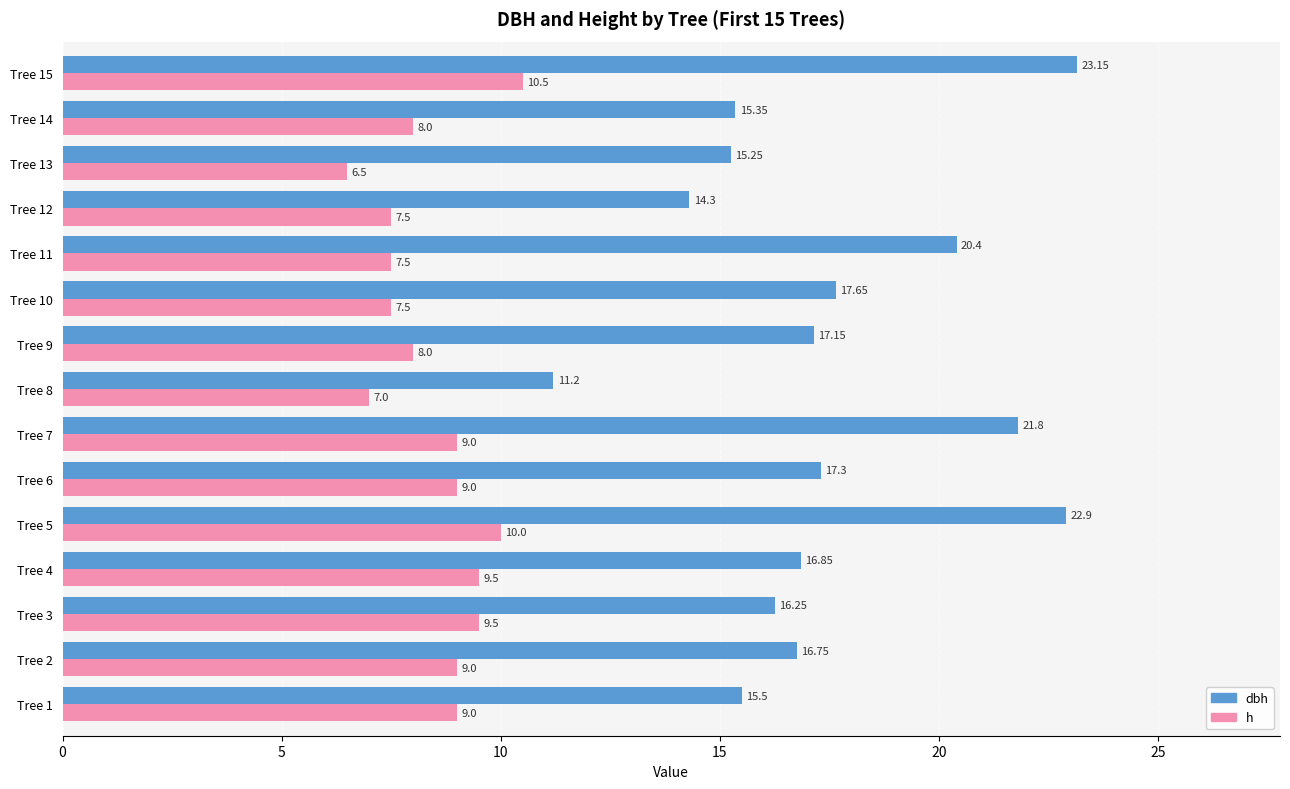

What is the lowest value of the h series?

6.5